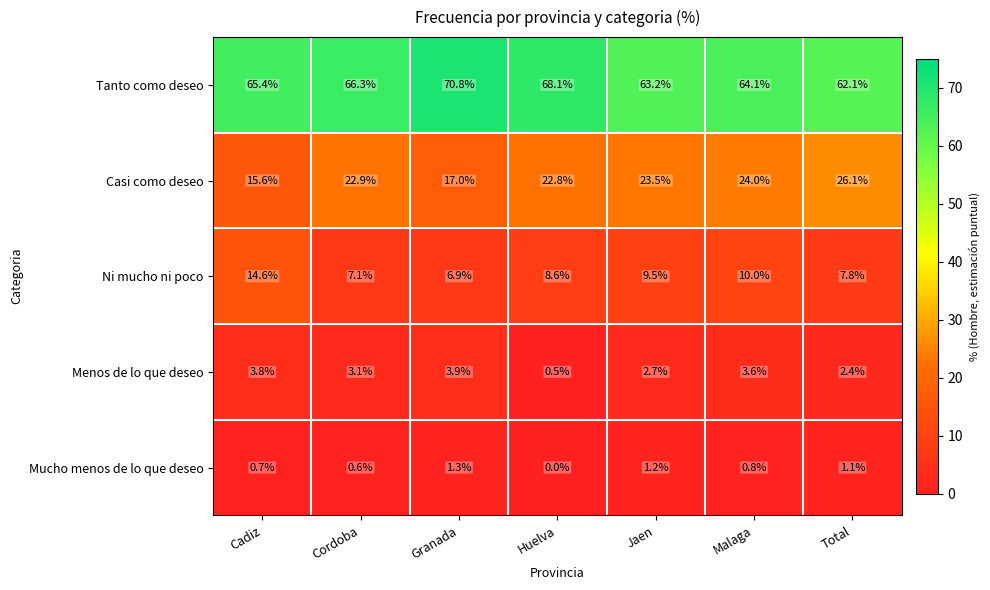

Where does the Casi como deseo series first go above 22?

Cordoba